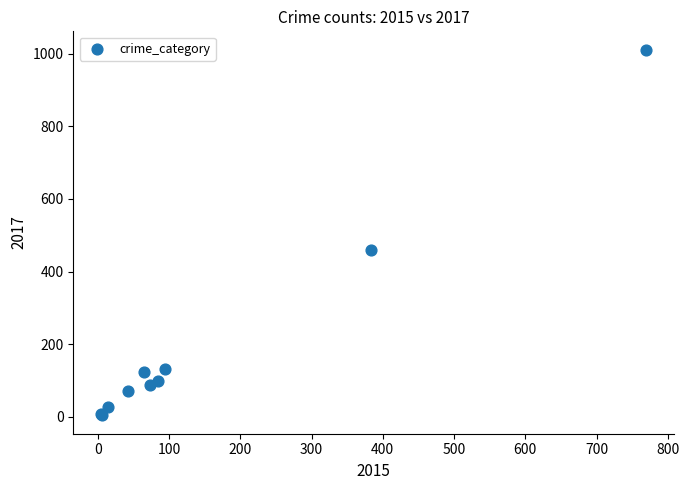

What Y value in the scatter plot is closest to 507?

460